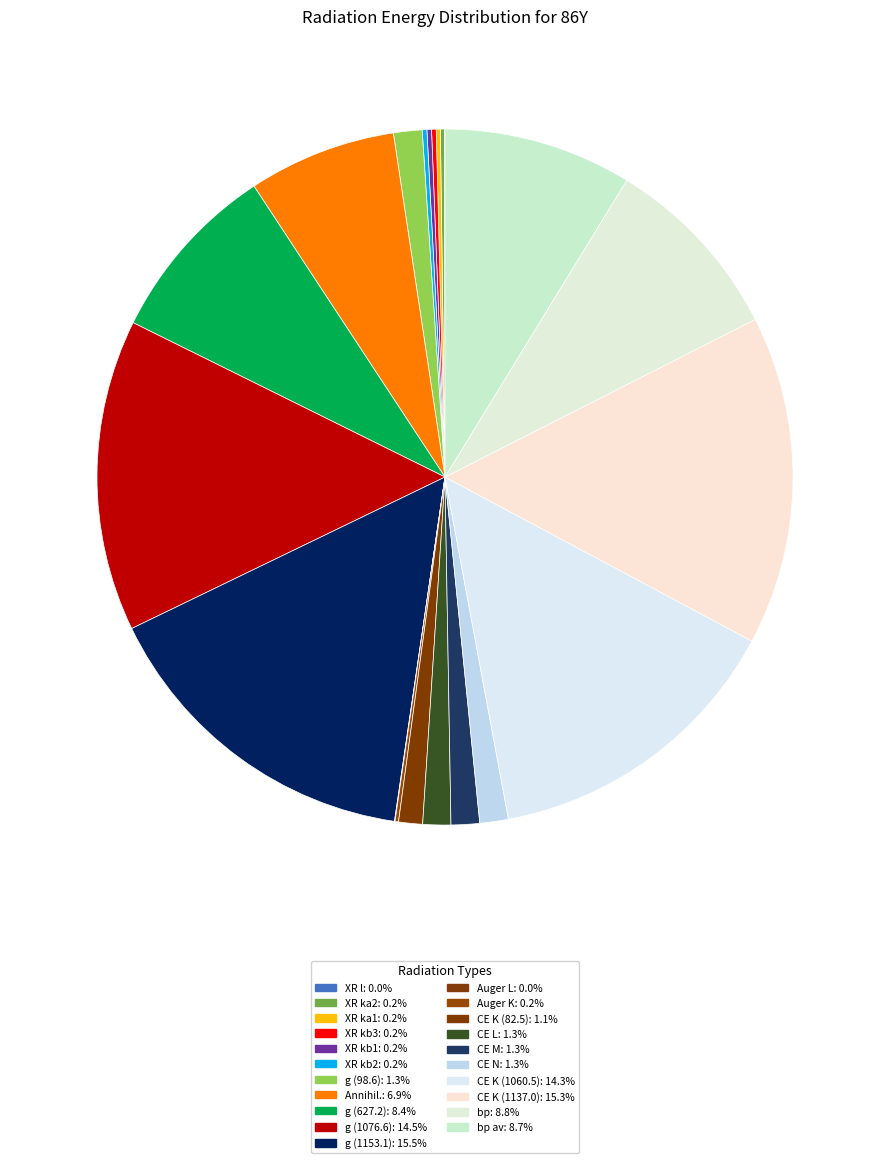

Which slice is the largest?

g (1153.1)